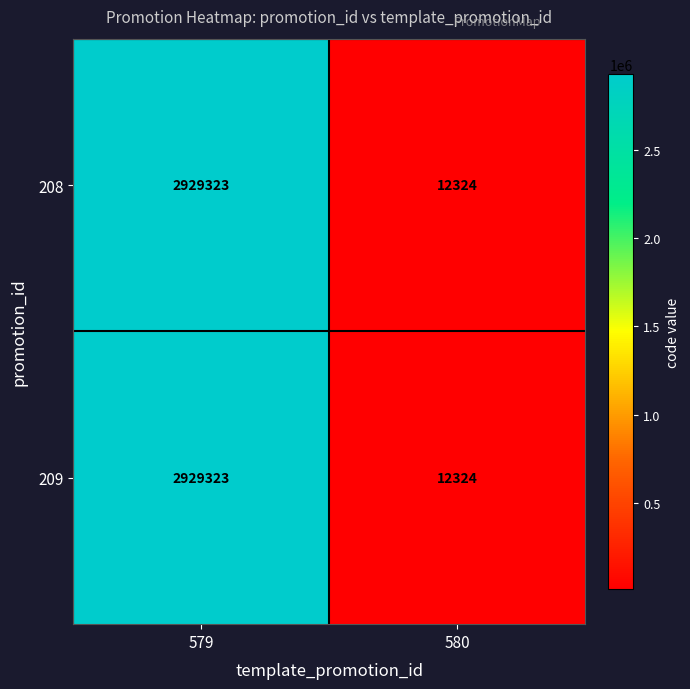

Is the value of 208 at 580 greater than the value of 209 at 579?

No